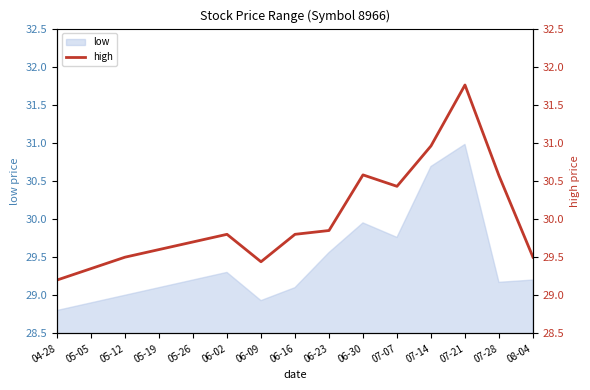

What is the ratio of the value at 07-21 to the value at 05-05?

1.1